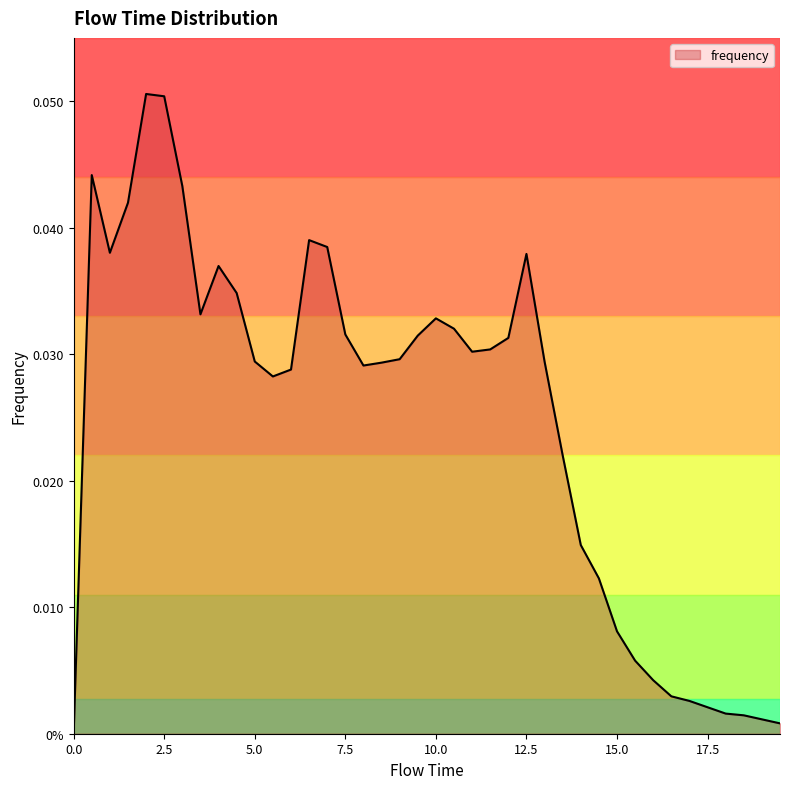

How many points are lower than both their immediate neighbors (excluding endpoints)?

5